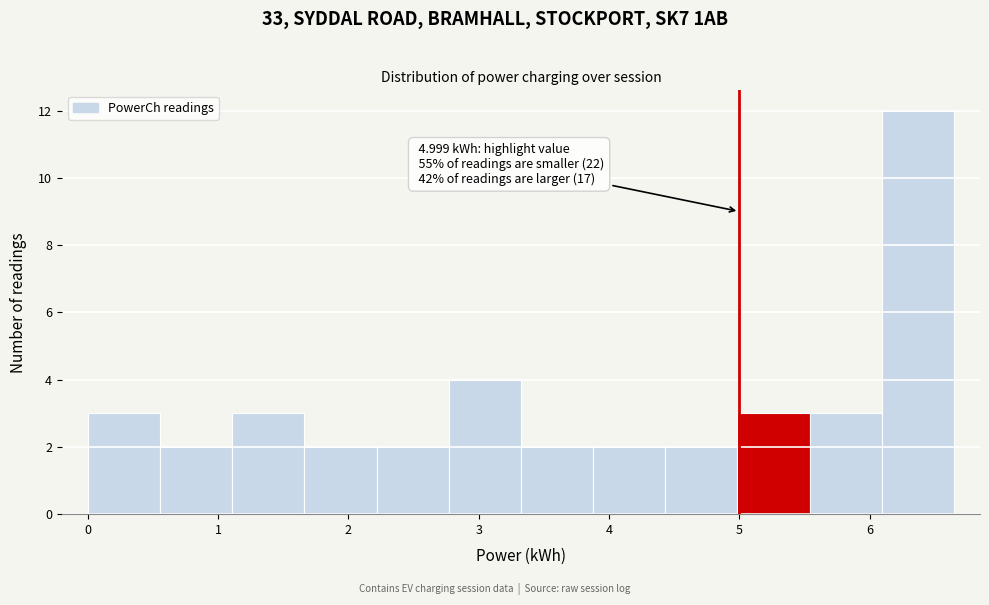

Over which range of the x-axis is the bar tallest?

6.1 to 6.6